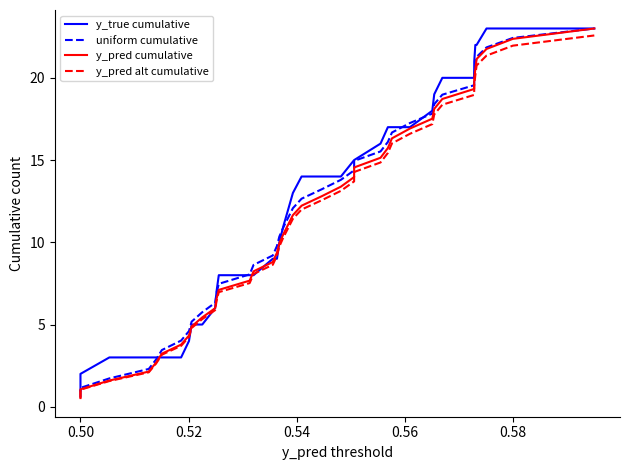

Rank the series by their average value, from highest to lowest.

y_true cumulative, uniform cumulative, y_pred cumulative, y_pred alt cumulative